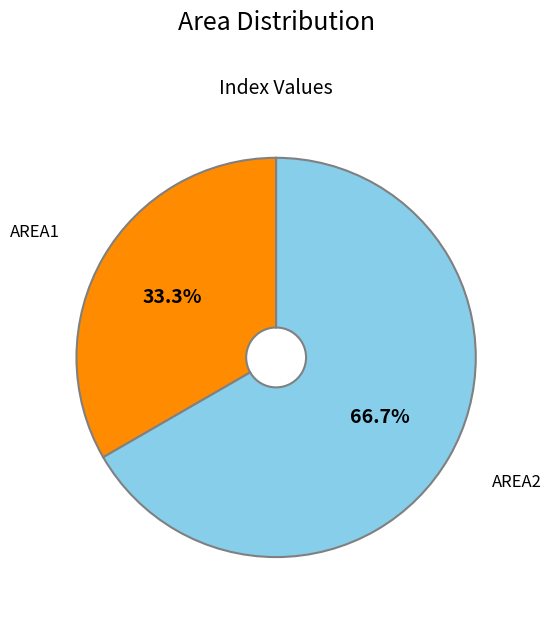

Does any single category account for the majority?

Yes